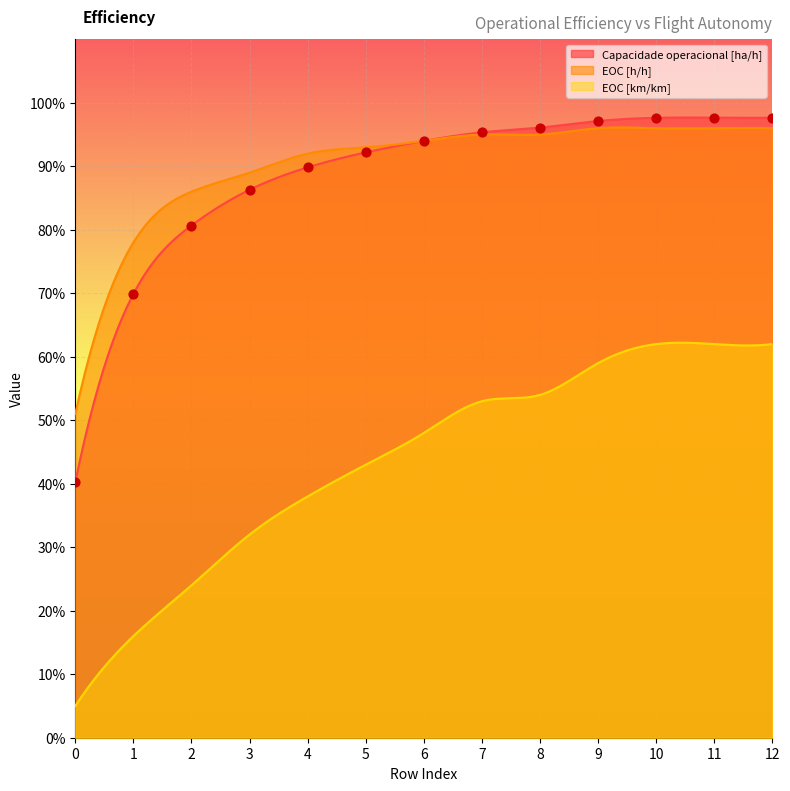

At how many categories does at least one series exceed 0?

13